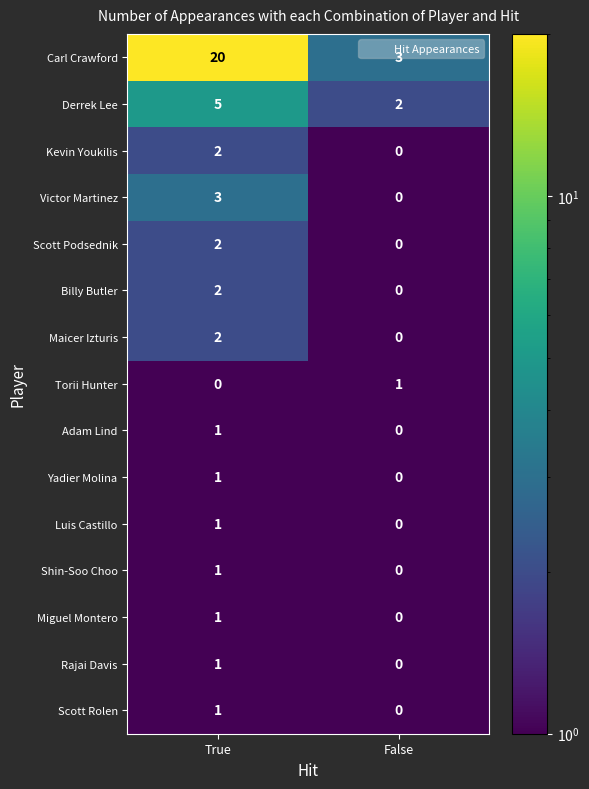

How many data points does each series have?

2